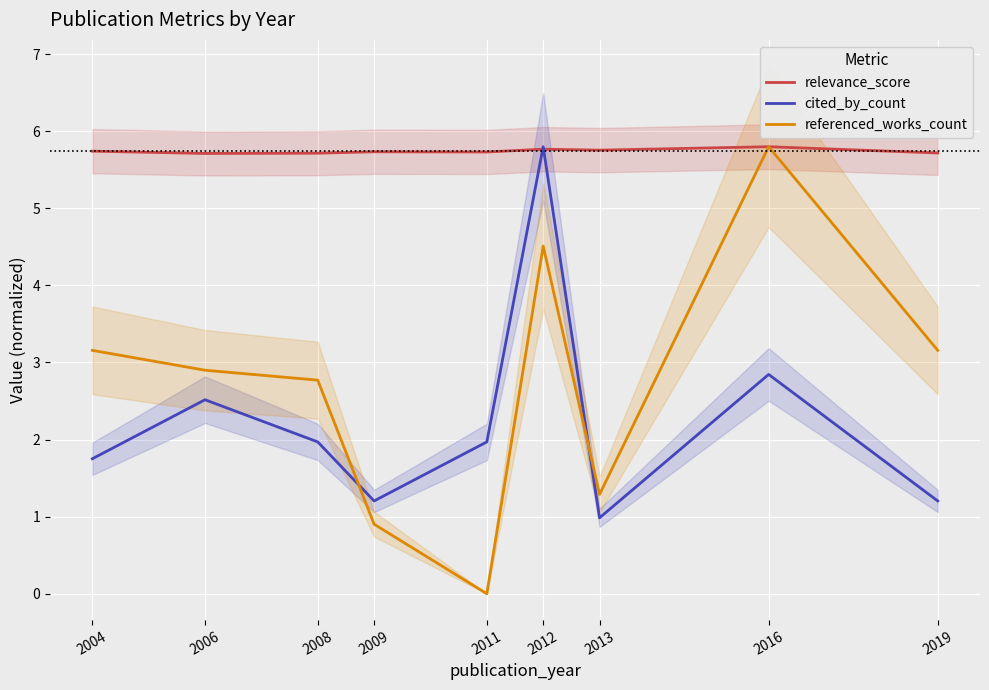

How many categories are shown in the chart?

9